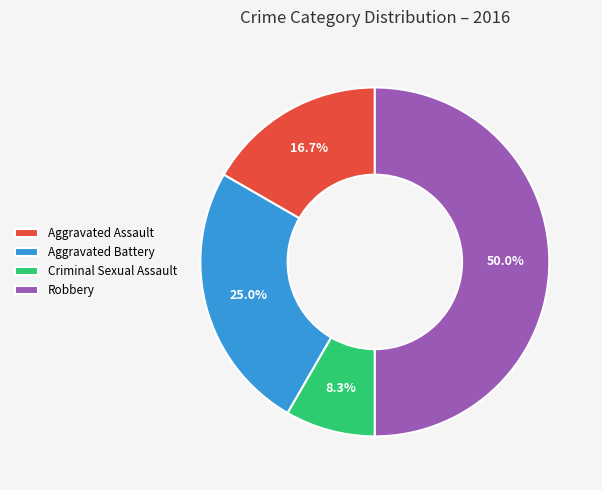

Does Criminal Sexual Assault account for over 50% of the chart?

No